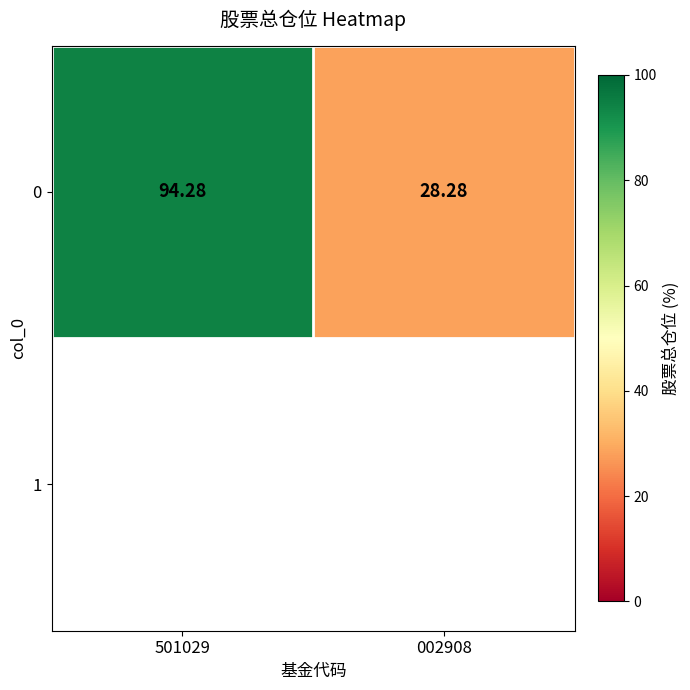

What is the maximum value shown in the chart?

94.3